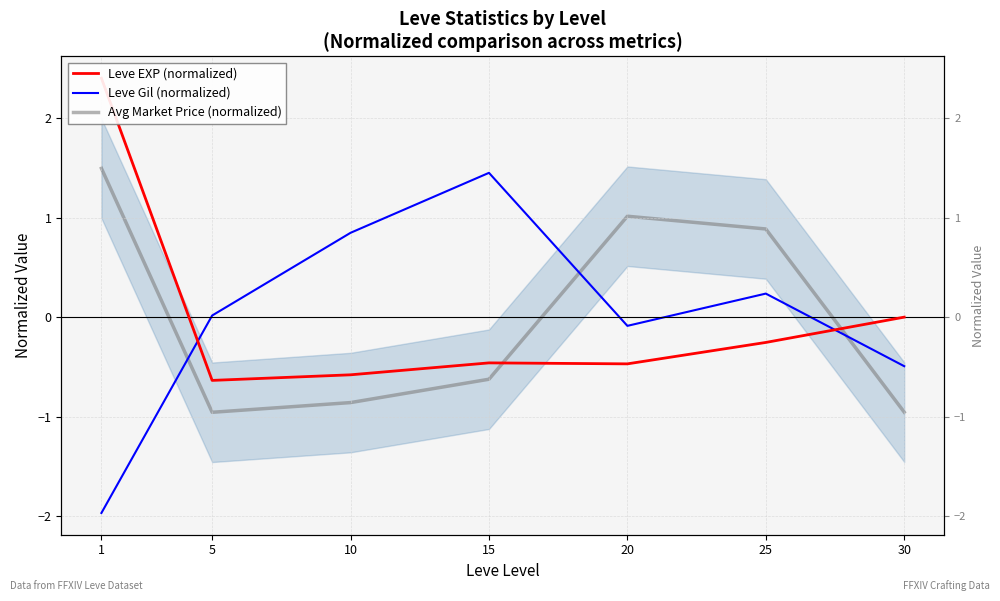

How many values in the Leve EXP (normalized) series exceed 0?

1